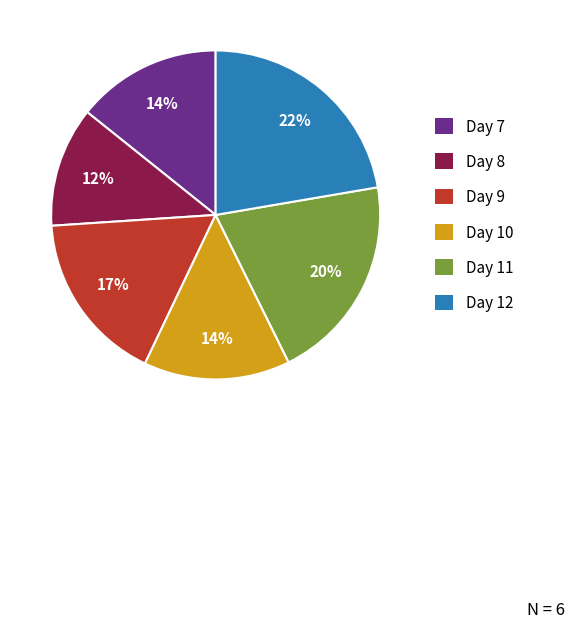

To the nearest percent, what is the difference between the Day 12 and Day 7 slice percentages?

8%